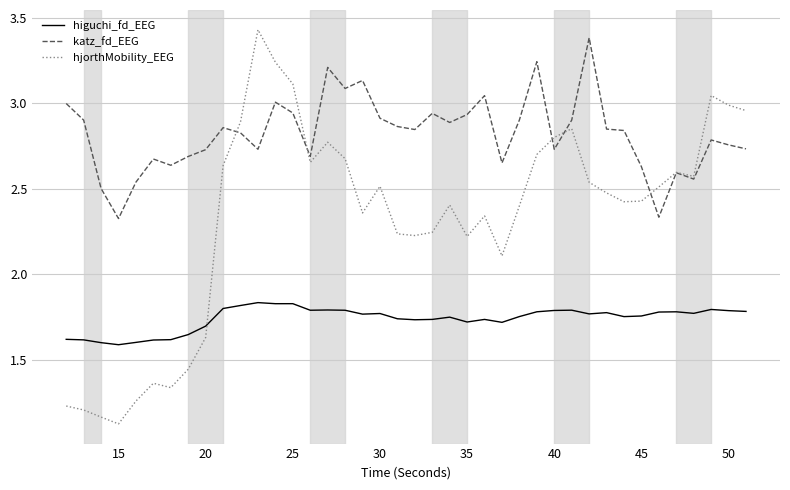

Which series has the largest total across all categories?

katz_fd_EEG